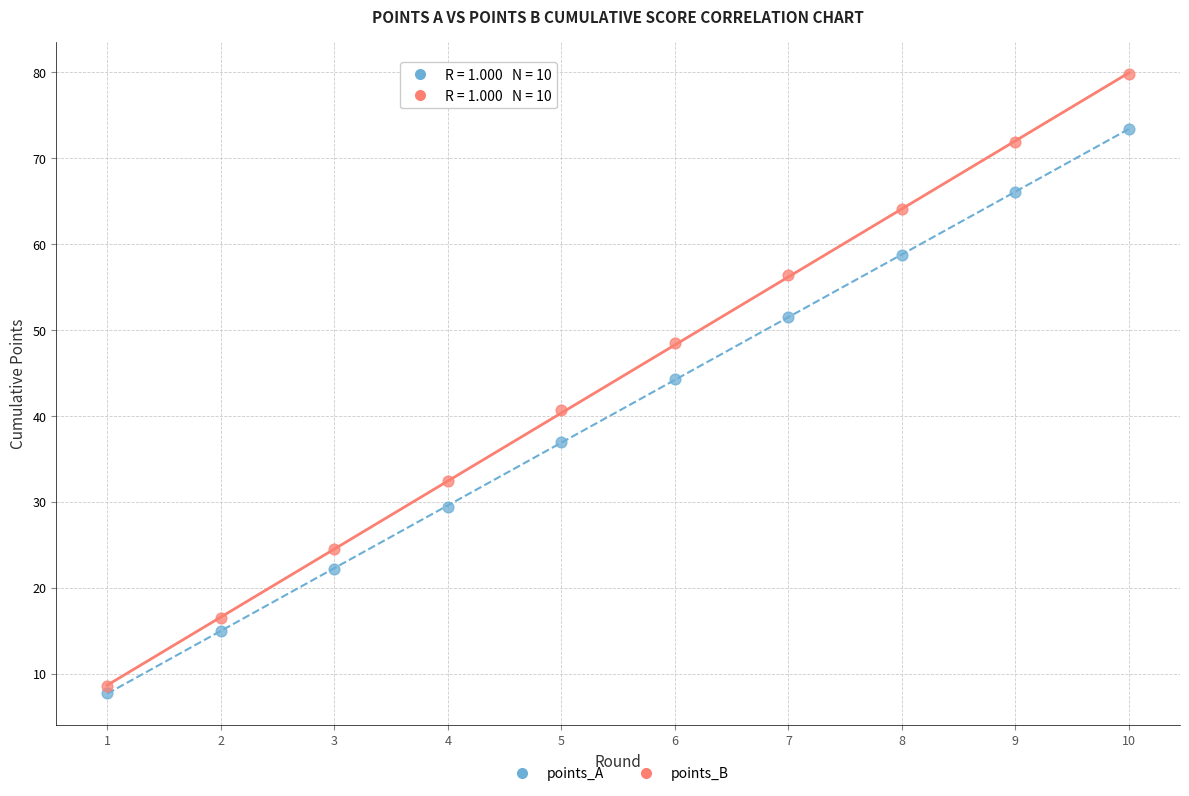

Which series has the largest Y range (max minus min)?

points_B